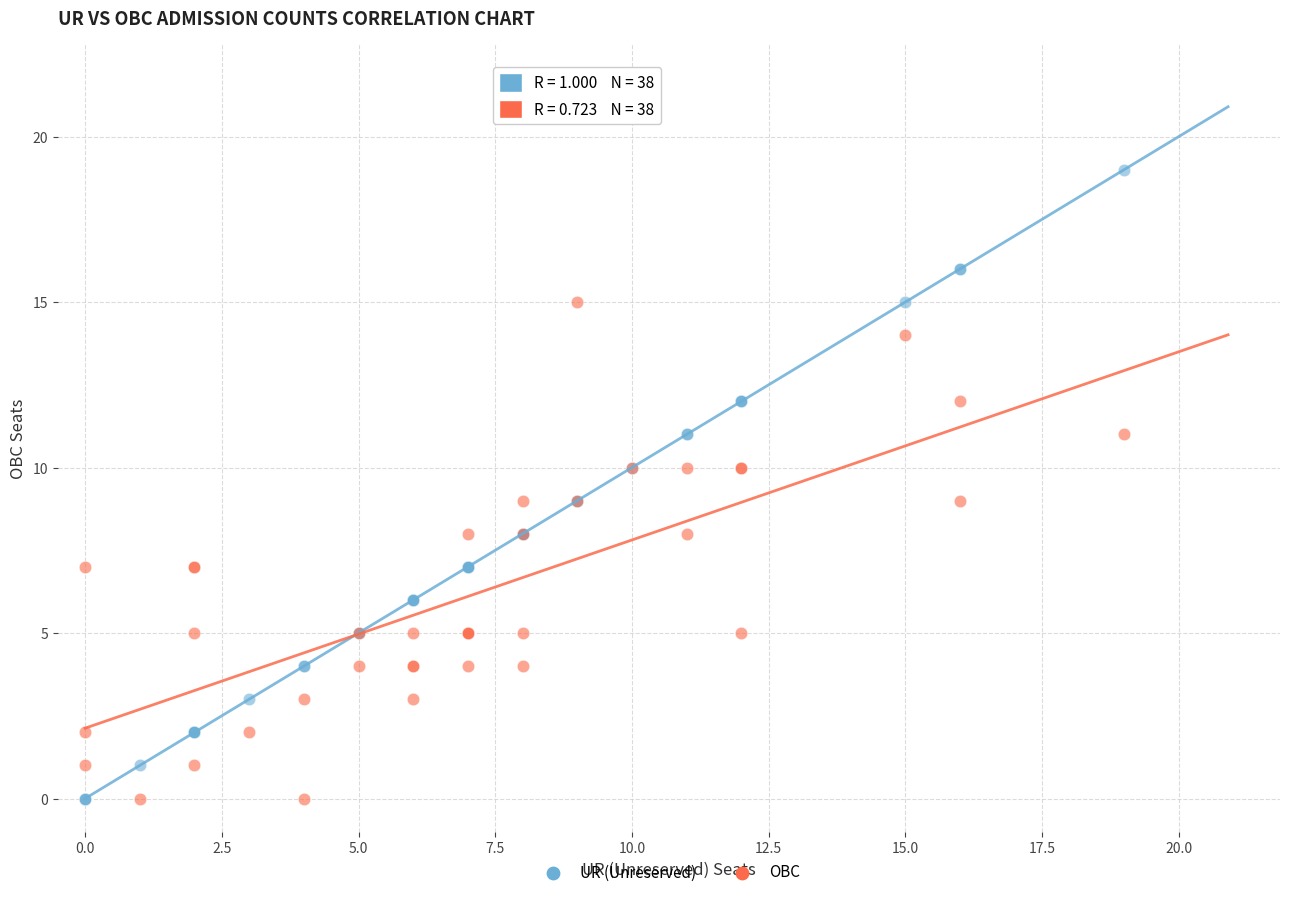

Which series has the largest Y range (max minus min)?

UR (Unreserved)